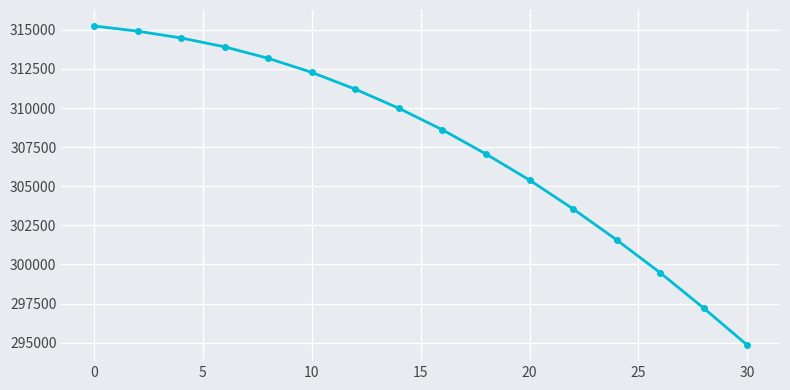

What is the average value?

307680.4